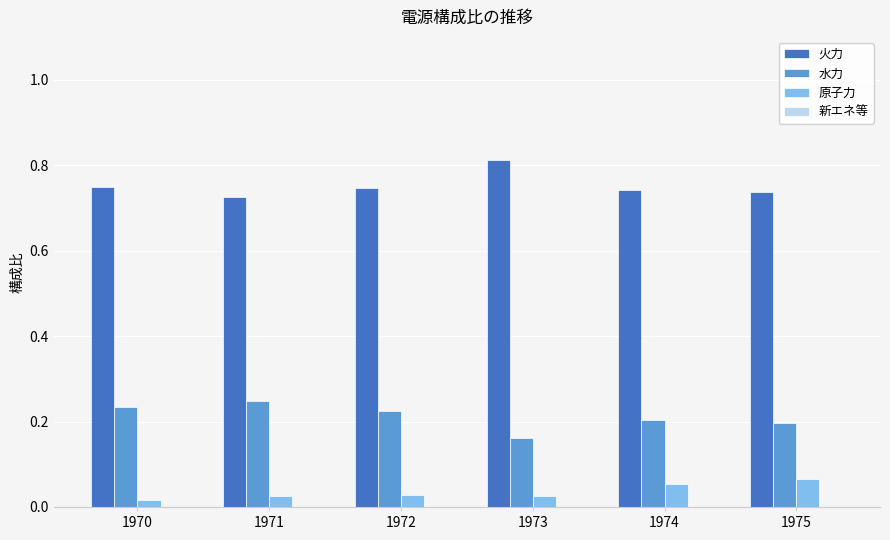

Which category has the highest value in the 火力 series?

1973